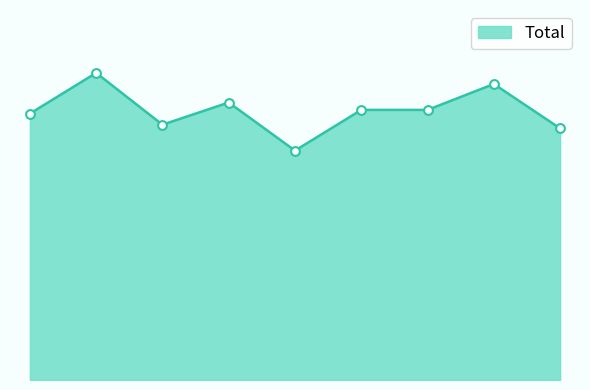

Is this an area chart (filled region under the line)?

Yes